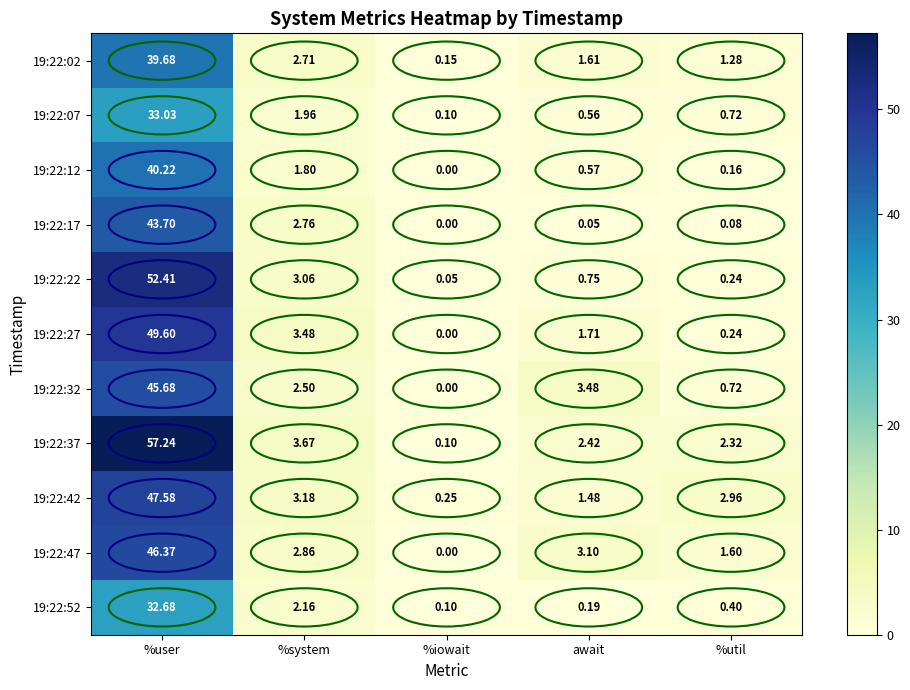

Which series has the largest range (max minus min)?

19:22:37